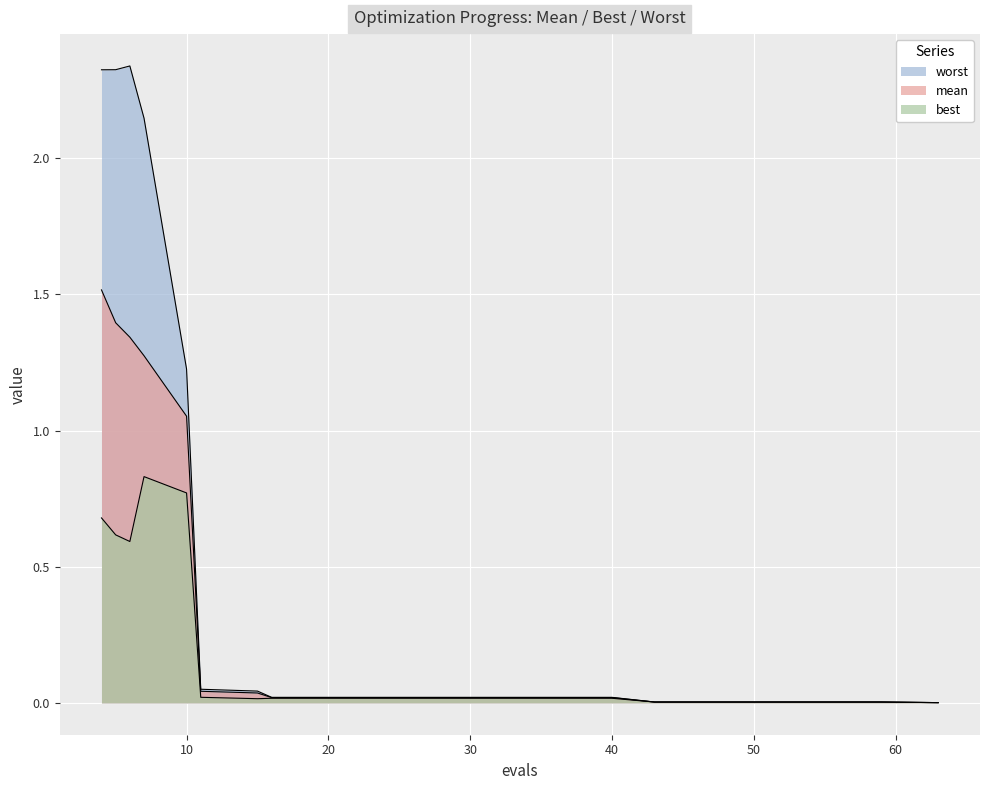

How many categories are shown in the chart?

20